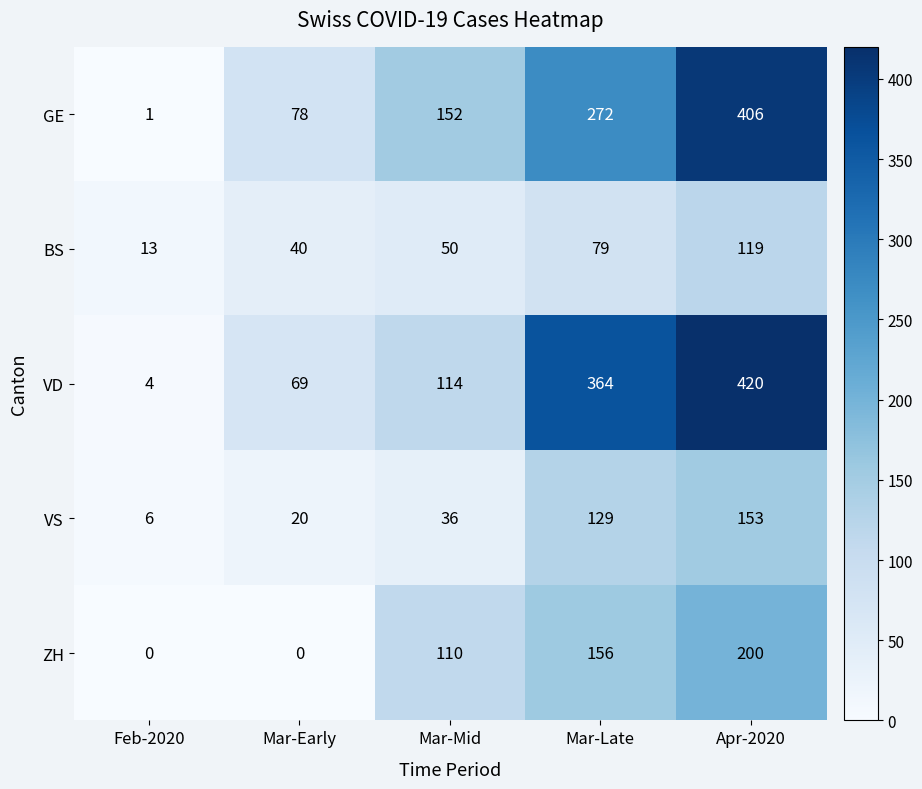

Which series has the largest total across all categories?

VD